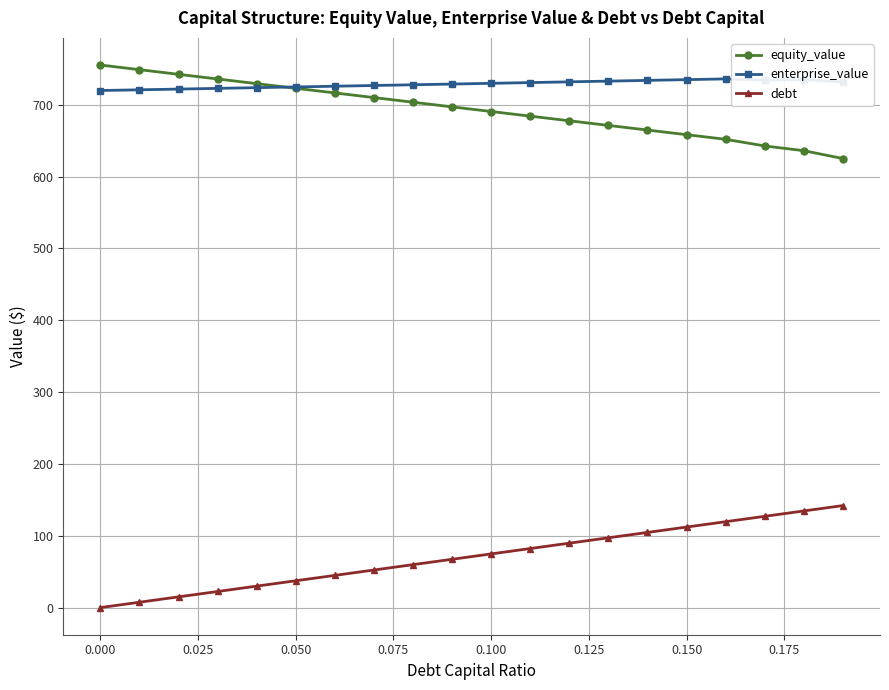

What are all the series names shown in the legend?

equity_value, enterprise_value, debt